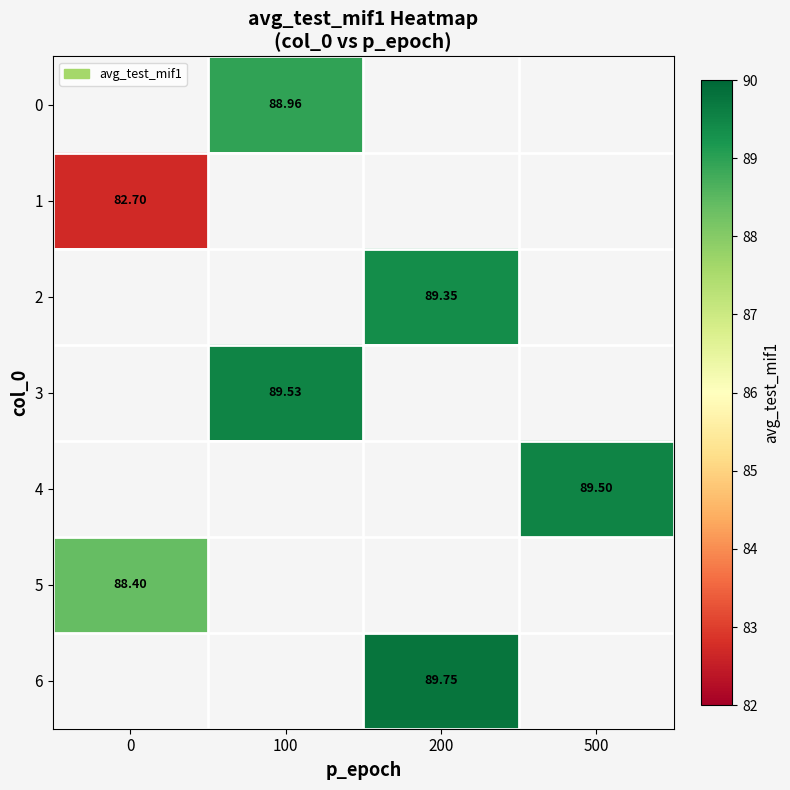

Is the value of 6 at 200 greater than the value of 1 at 200?

No